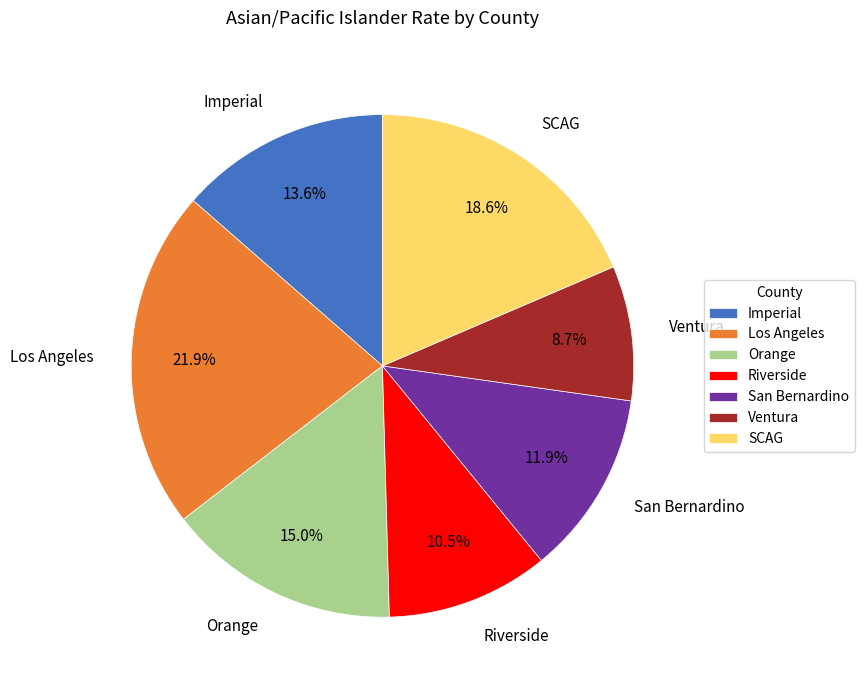

Rank the categories by value from lowest to highest.

Ventura, Riverside, San Bernardino, Imperial, Orange, SCAG, Los Angeles